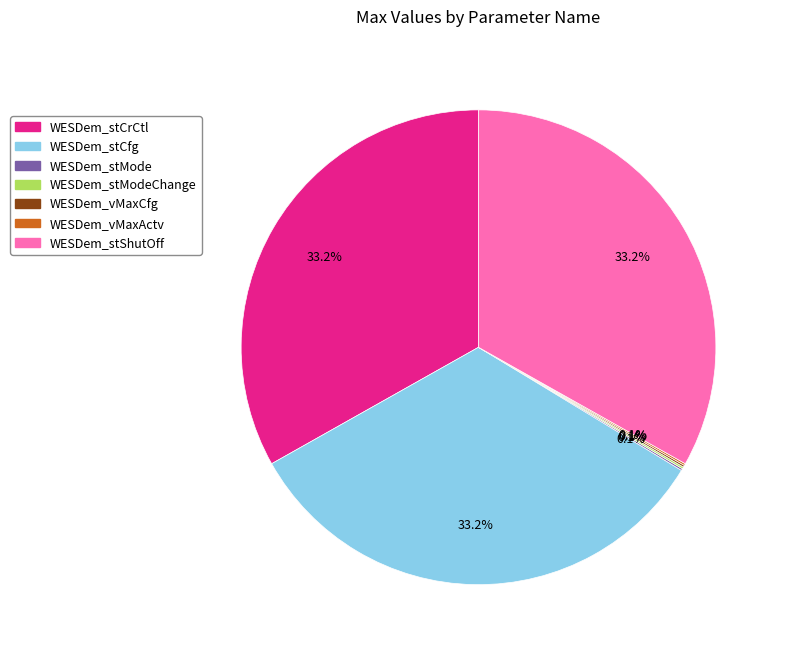

Is there any slice that represents more than half of the pie?

No